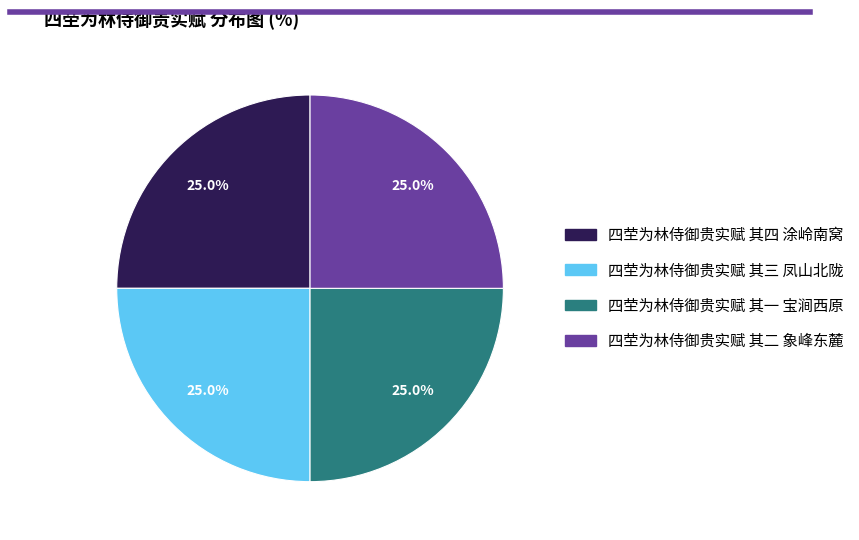

What percentage do 四茔为林侍御贵实赋 其一 宝涧西原 and 四茔为林侍御贵实赋 其二 象峰东麓 together represent?

50.0%